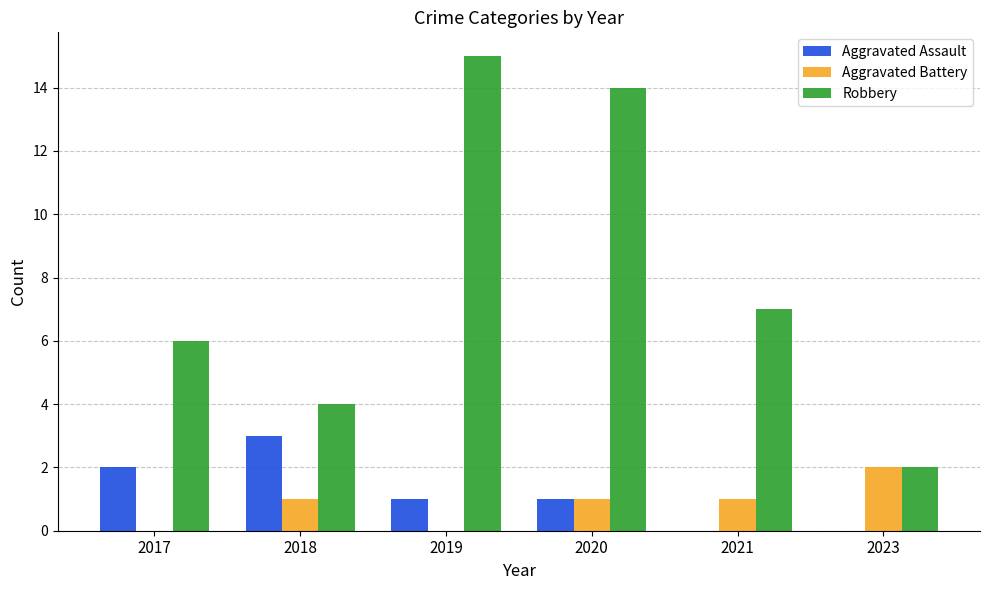

The value of Aggravated Assault at 2019 is 1. True or false?

True